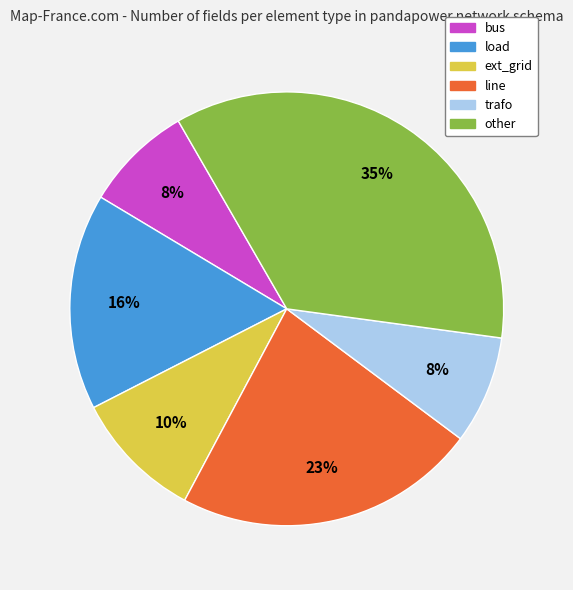

To the nearest percent, what percentage of the pie is bus?

8%